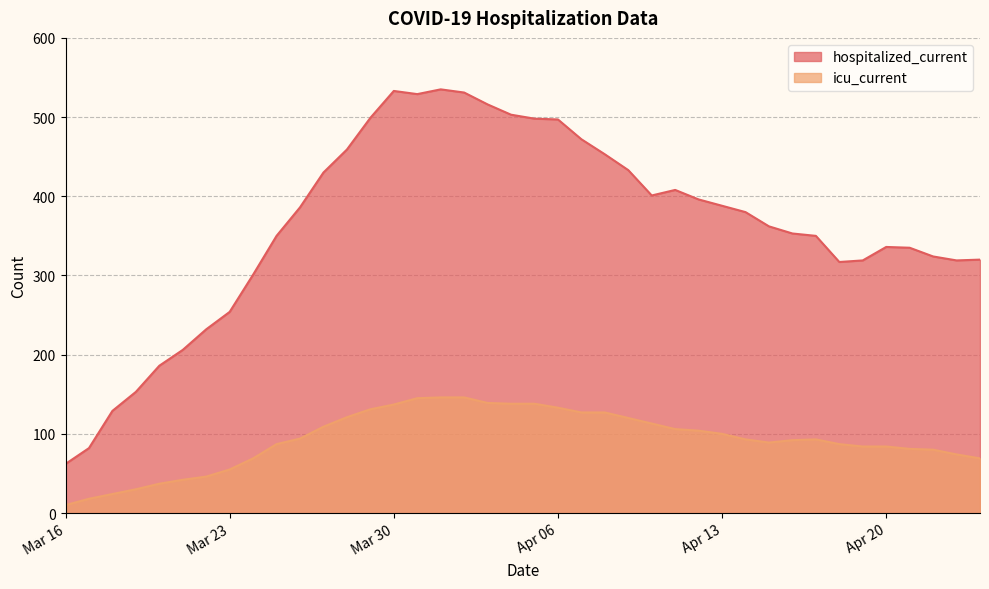

Which category has the highest value in the icu_current series?

2020-04-01